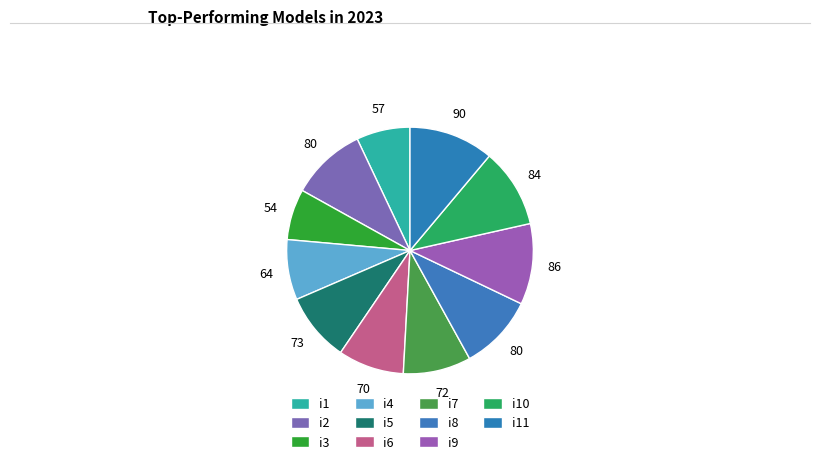

Rank the categories by value from lowest to highest.

i3, i1, i4, i6, i7, i5, i2, i8, i10, i9, i11